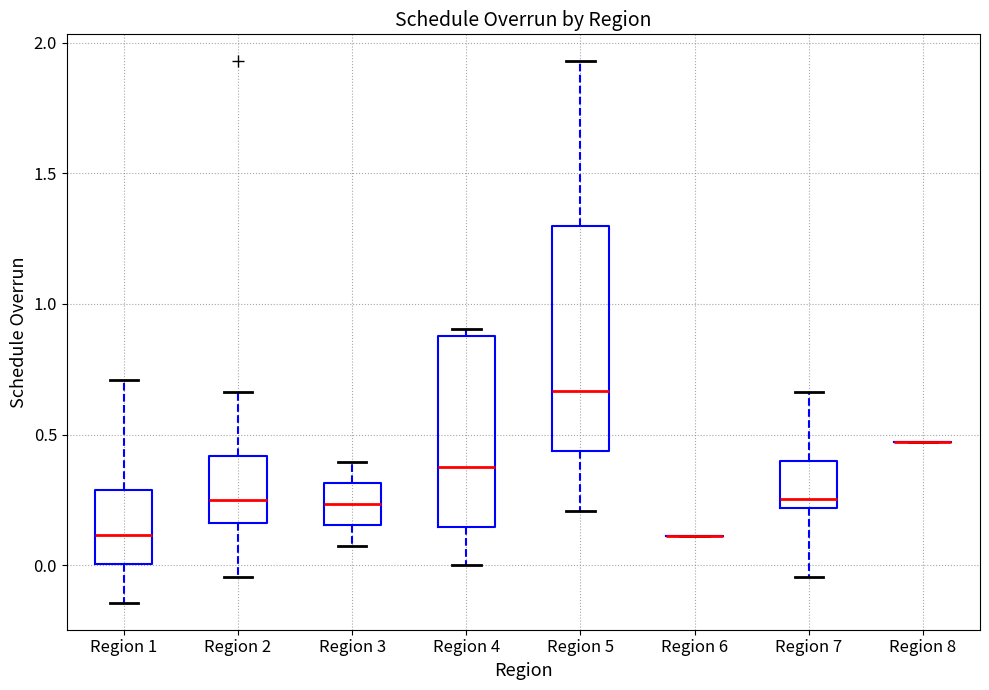

Reading left to right, read every box against the y-axis: the position of its median line, the range the box covers, and the ends of its whiskers. The values are not printed on the chart, so give them approximately, as read against the axis.

Region 1: median 0.10, box 0.00 to 0.30, whiskers -0.15 to 0.70
Region 2: median 0.25, box 0.15 to 0.40, whiskers -0.05 to 0.65
Region 3: median 0.25, box 0.15 to 0.30, whiskers 0.05 to 0.40
Region 4: median 0.40, box 0.15 to 0.90, whiskers 0.00 to 0.90 (just above the box's upper edge)
Region 5: median 0.65, box 0.45 to 1.30, whiskers 0.20 to 1.95
Region 6: box collapsed to a line at 0.10, whiskers 0.10 to 0.10
Region 7: median 0.25, box 0.20 to 0.40, whiskers -0.05 to 0.65
Region 8: box collapsed to a line at 0.45, whiskers 0.45 to 0.45